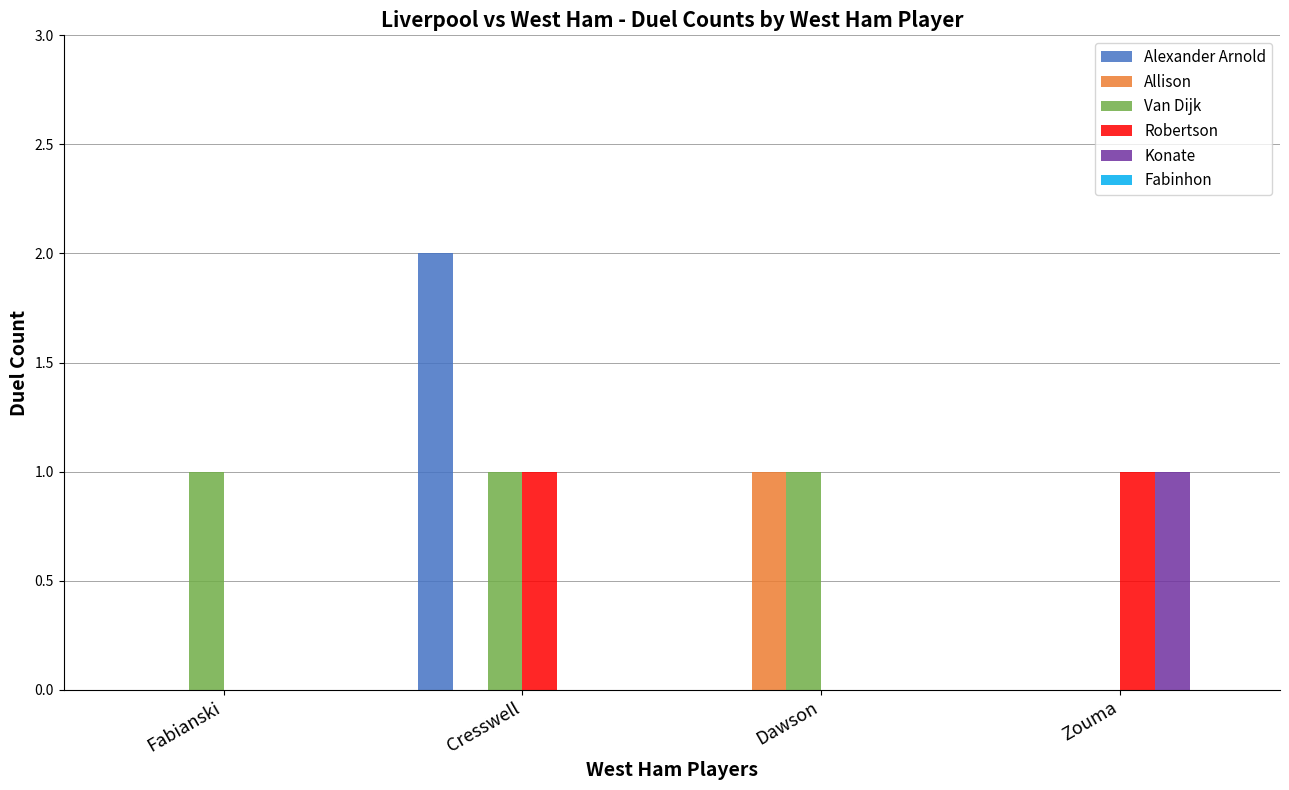

The value of Alexander Arnold at Cresswell is 2. True or false?

True